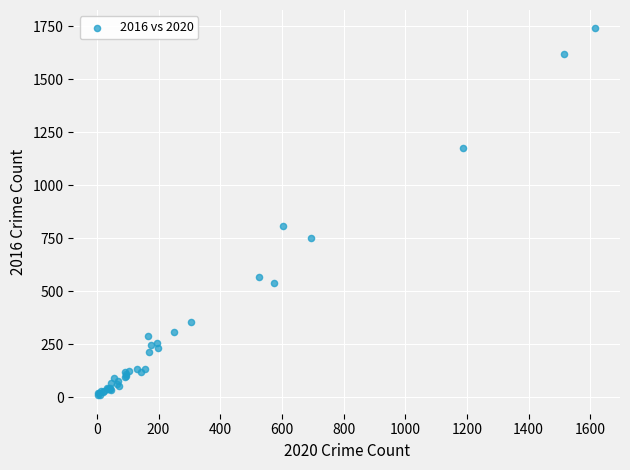

What Y value in the scatter plot is closest to 873?

807